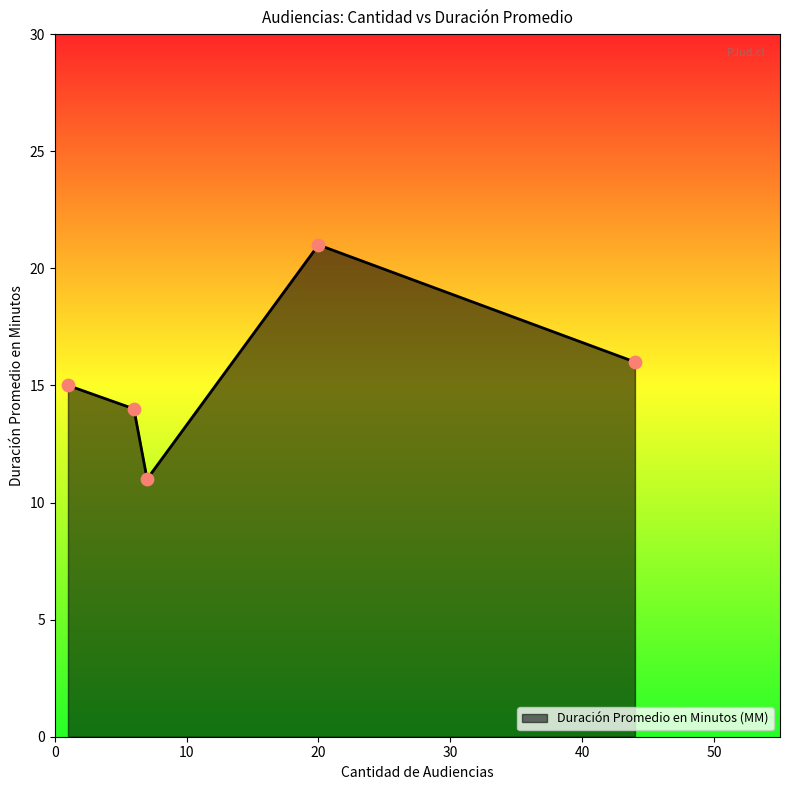

What is the difference between the maximum and second lowest values?

7